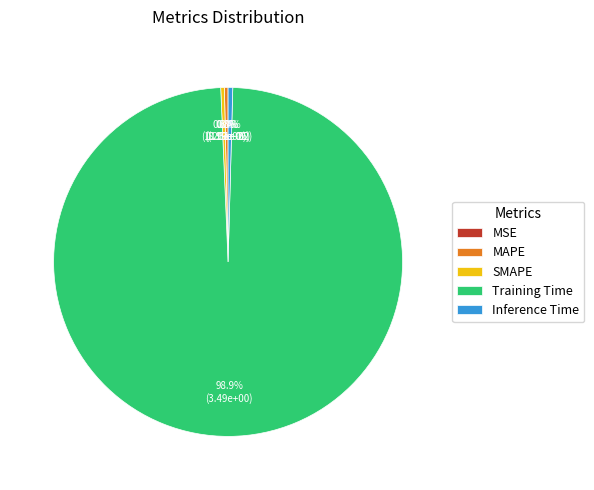

Which category has the biggest portion of the pie?

Training Time